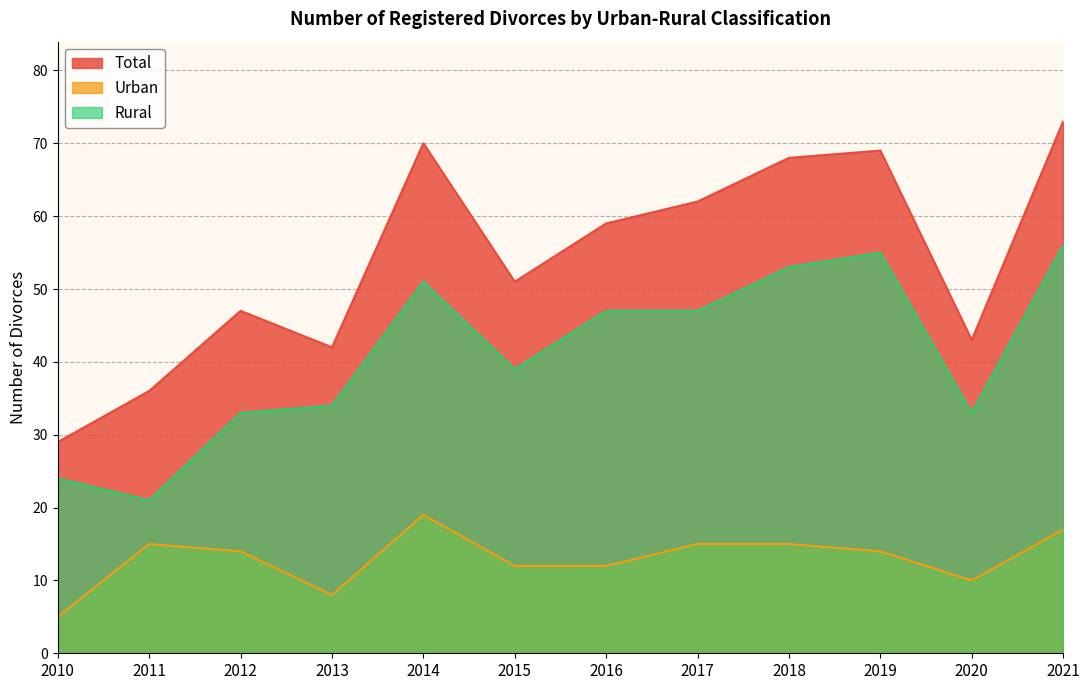

How many interior local valleys does the Urban series have?

2